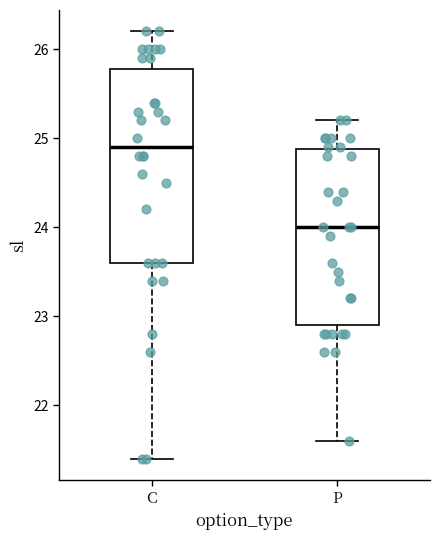

Comparing the boxes themselves (not the whiskers), which one is the tallest?

C